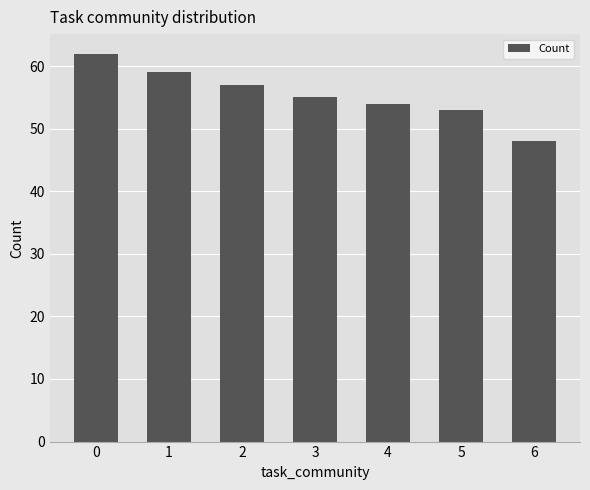

Is it true that the value at 0 is 27?

False